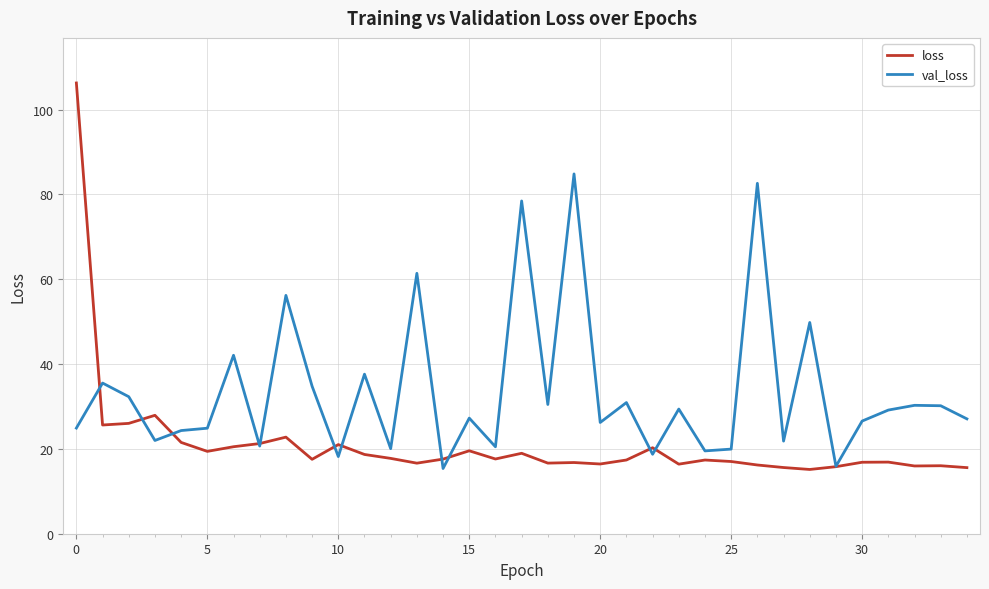

Which series has the largest total across all categories?

val_loss